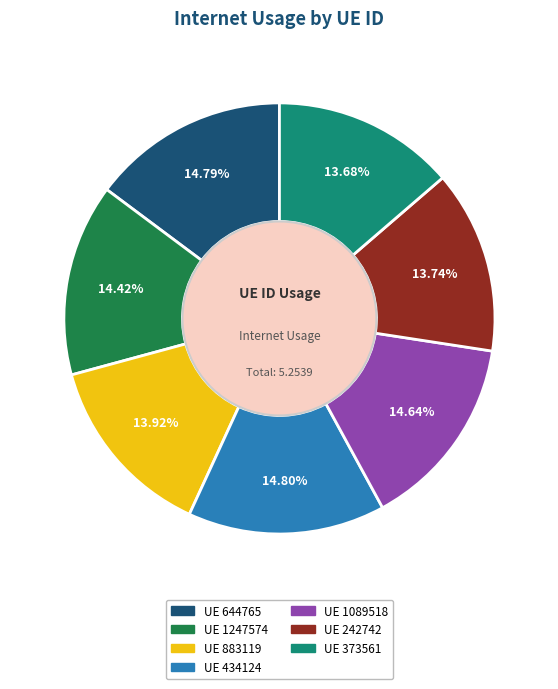

How many segments does this pie chart have?

7